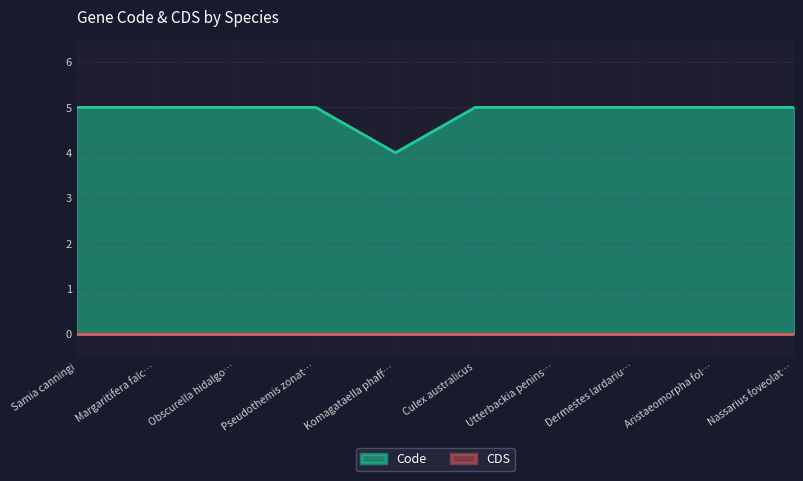

Which series has the largest total across all categories?

Code